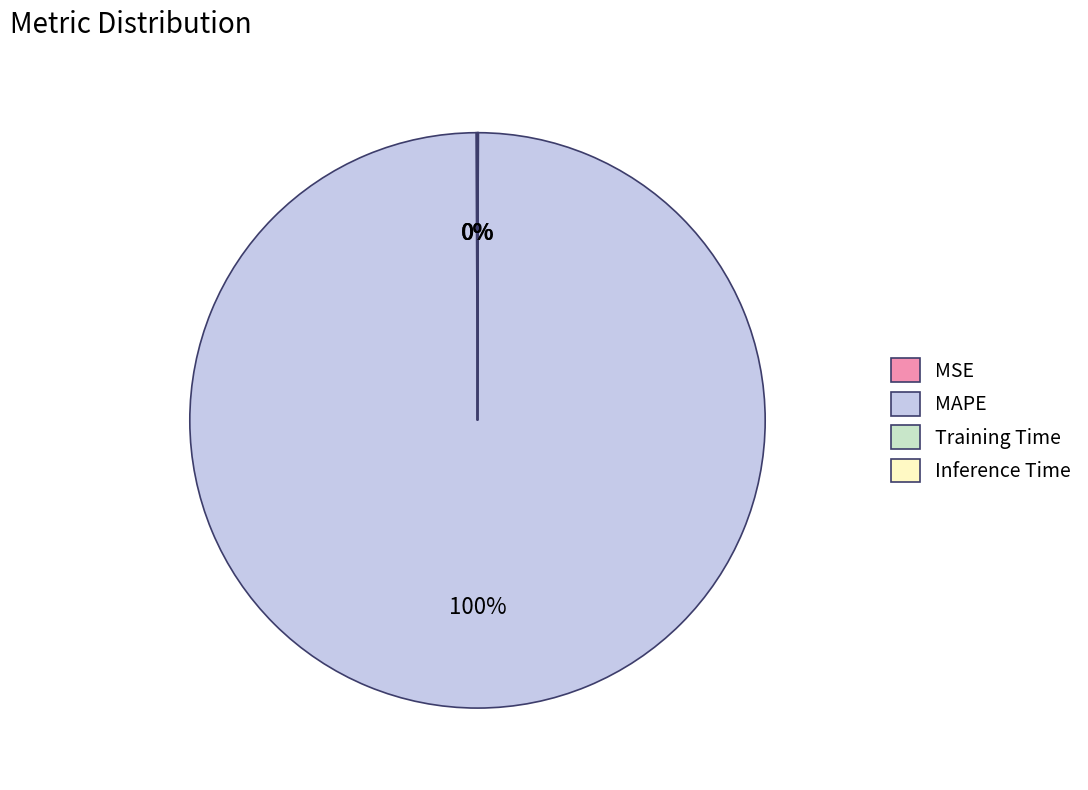

To the nearest percent, what portion does MAPE represent?

100%